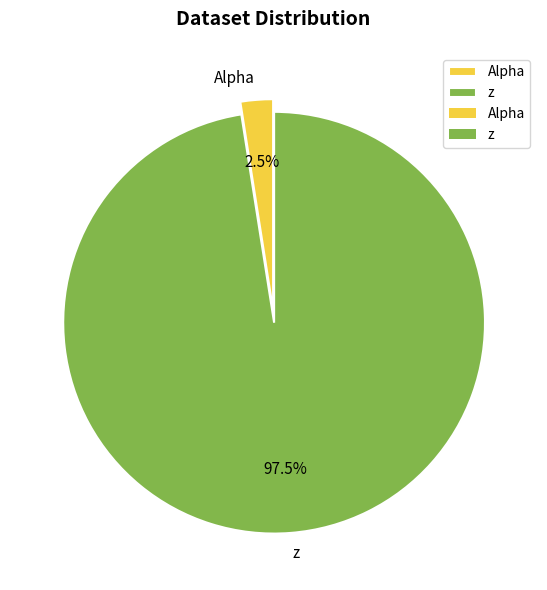

What percentage is NOT represented by Alpha?

97.5%